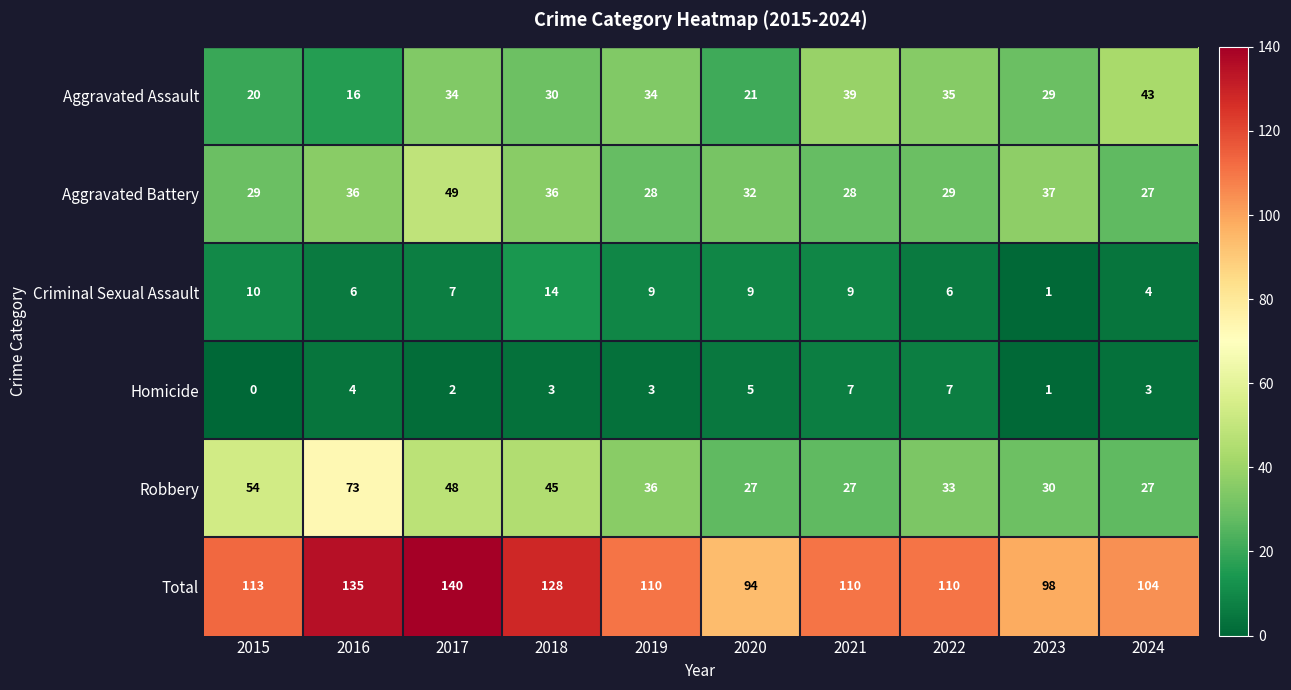

What is the difference between the second highest and second lowest values in the Criminal Sexual Assault series?

6